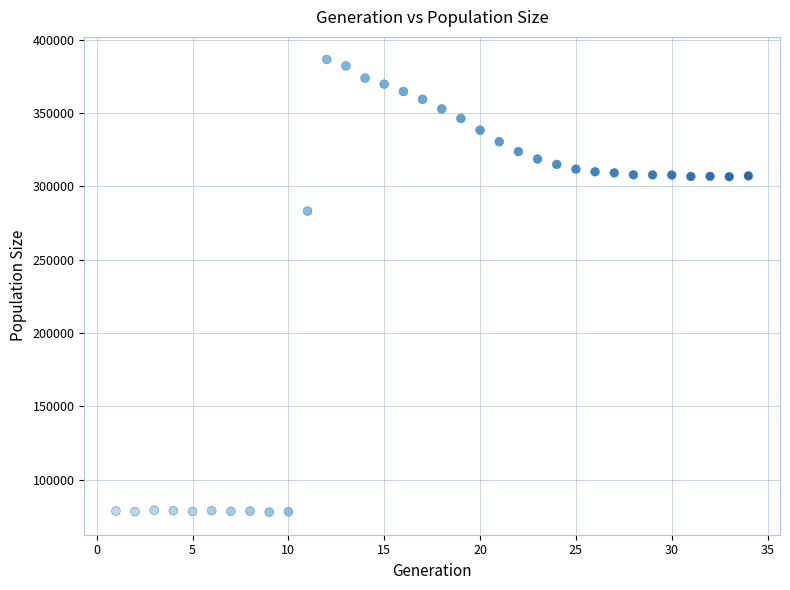

What Y value in the scatter plot is closest to 232173?

283126